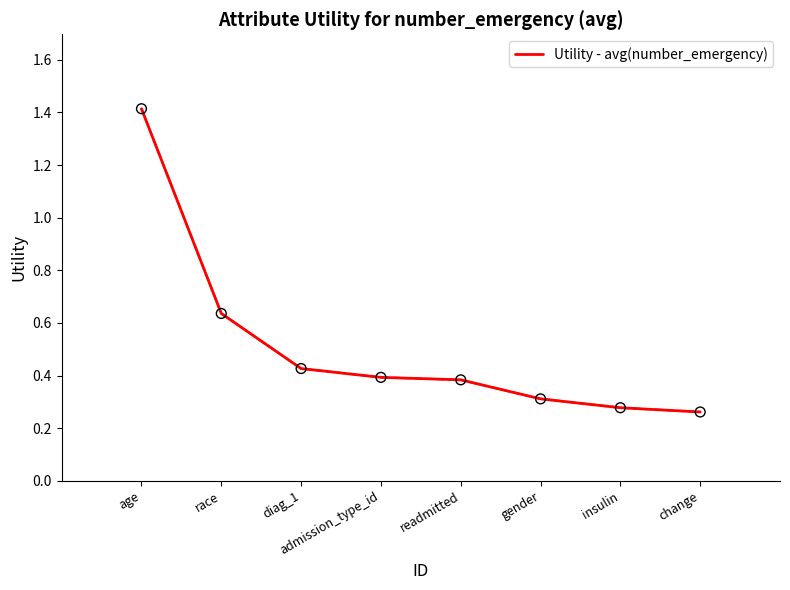

Between admission_type_id and change, which is larger?

admission_type_id